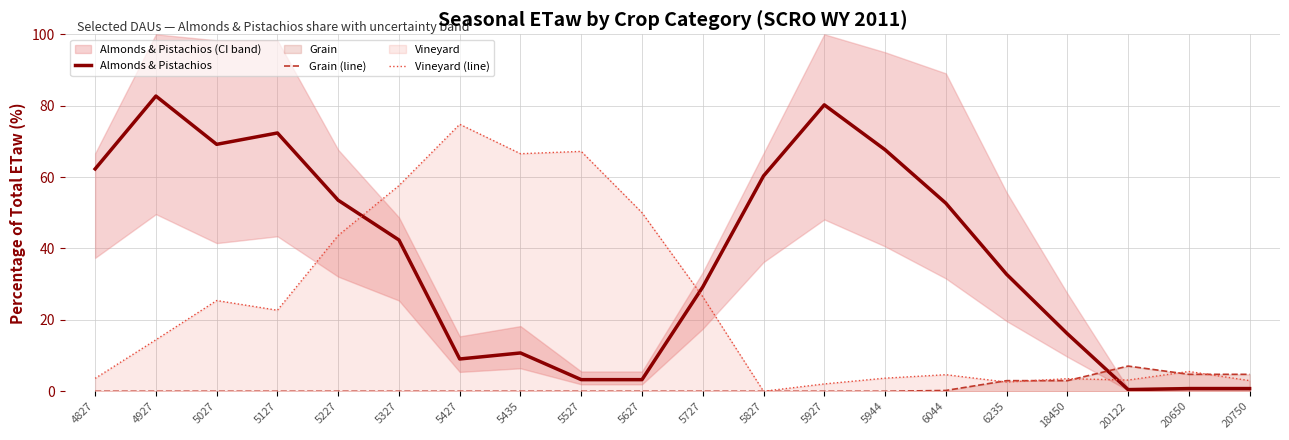

How many categories are shown in the chart?

20